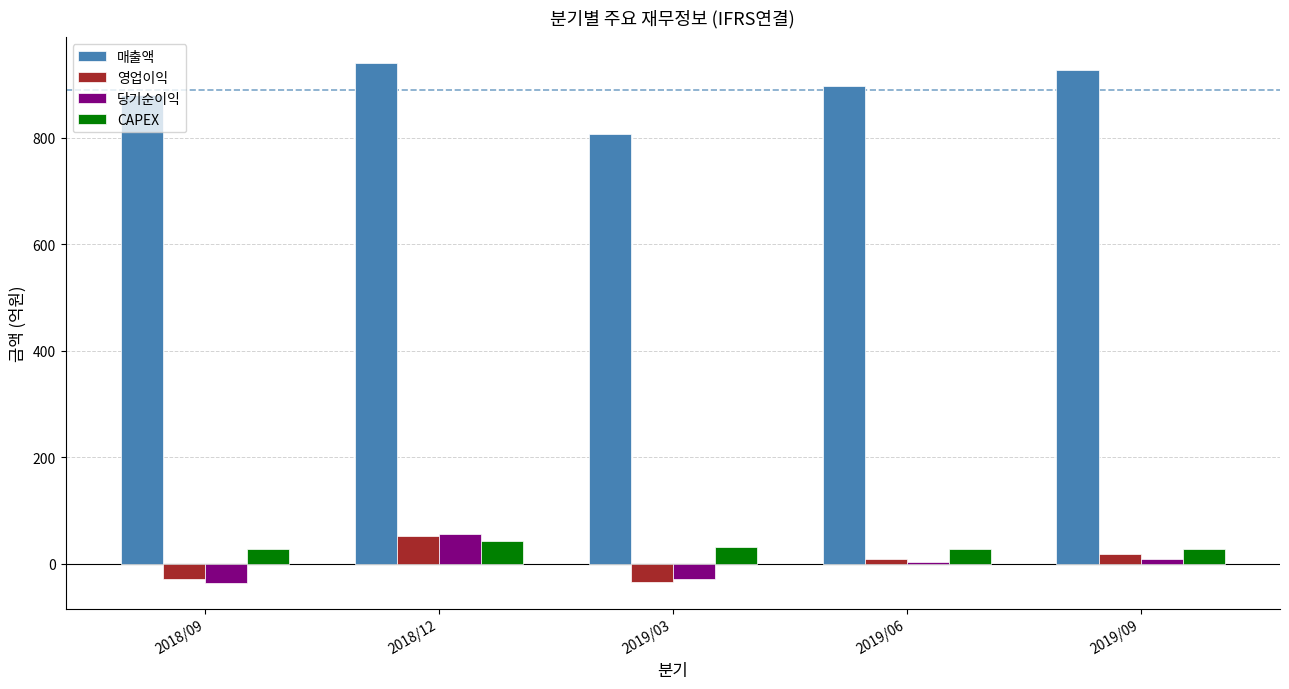

What is the sum of all 당기순이익 values?

6